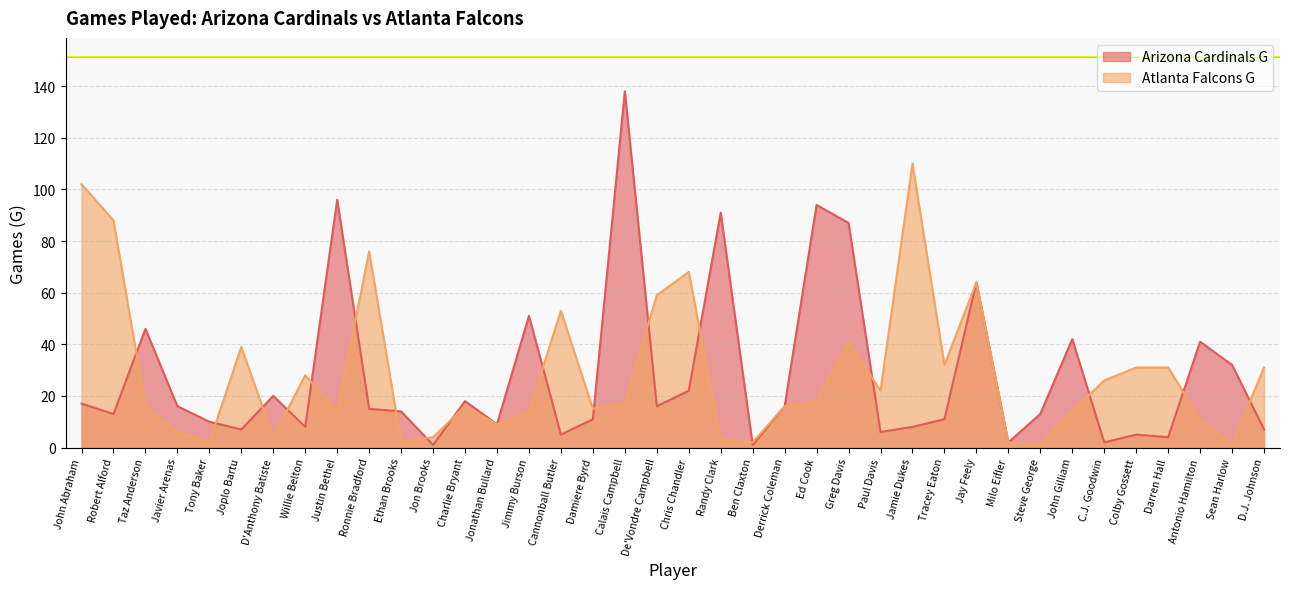

Does the chart display data point markers on the line(s)?

No